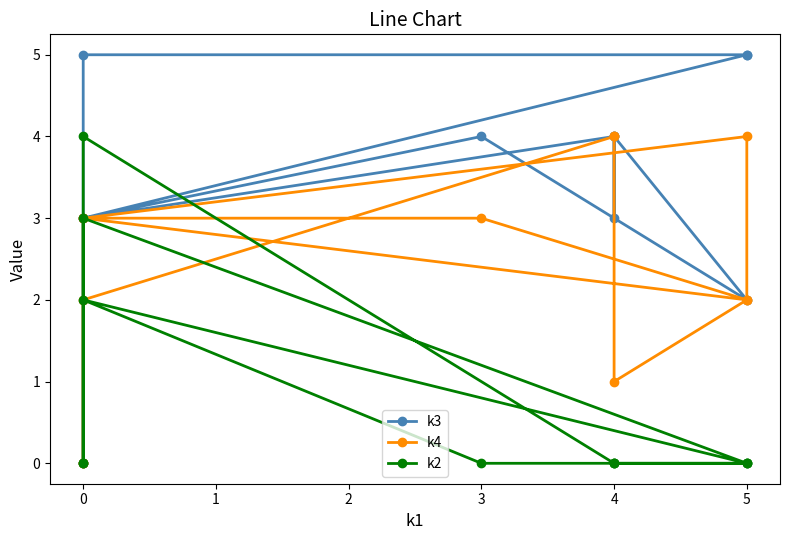

How many categories are shown in the chart?

12